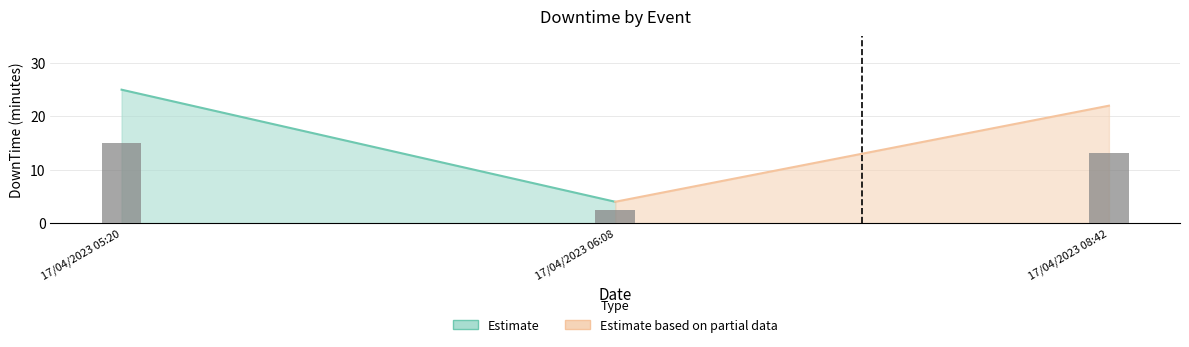

What is the sum of the values at 17/04/2023 05:20 and 17/04/2023 06:08?

29